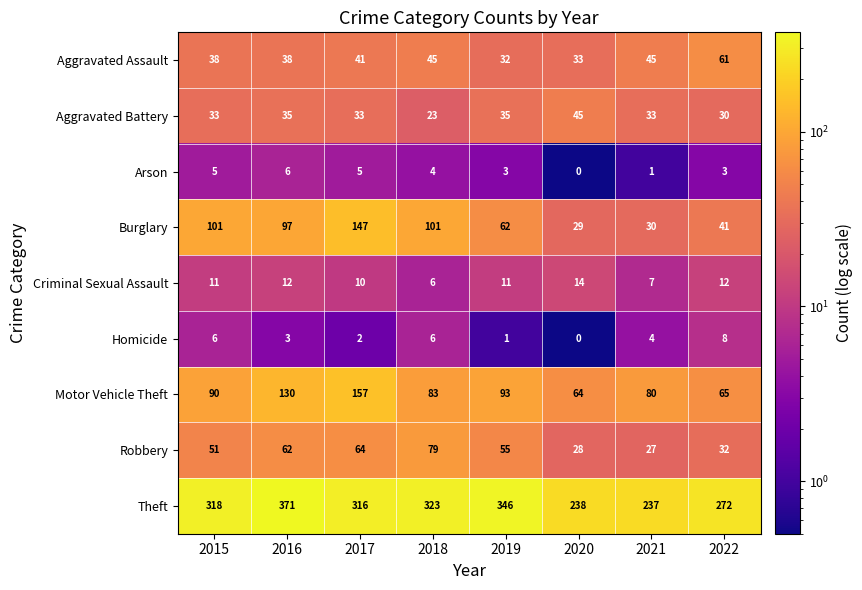

Which category has the lowest value across all series?

2020